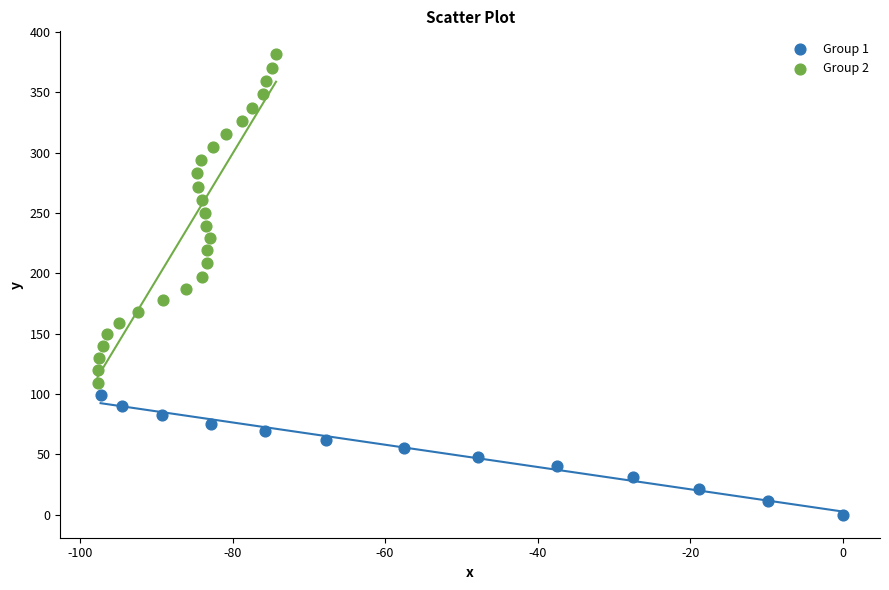

Which series has the largest Y range (max minus min)?

Group 2